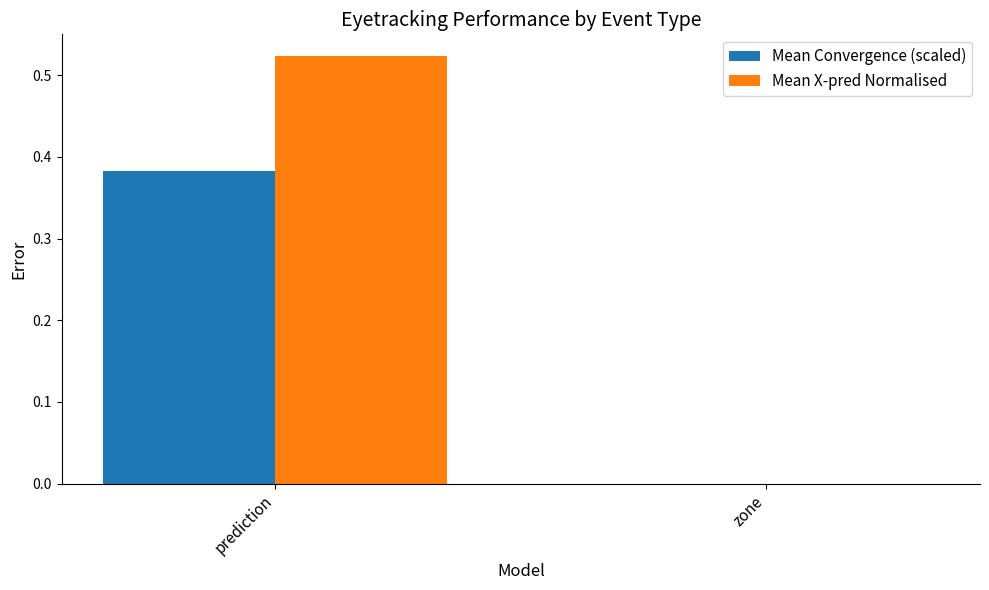

The Mean X-pred Normalised series shows 0.0 at zone. True or false?

True